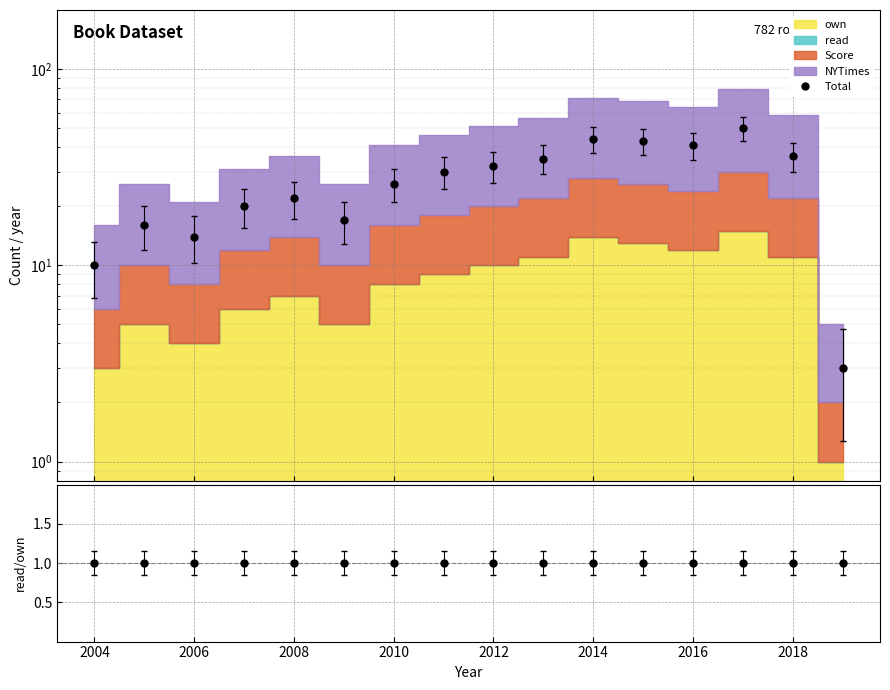

Which series changed the most between 2012 and 2014?

Total